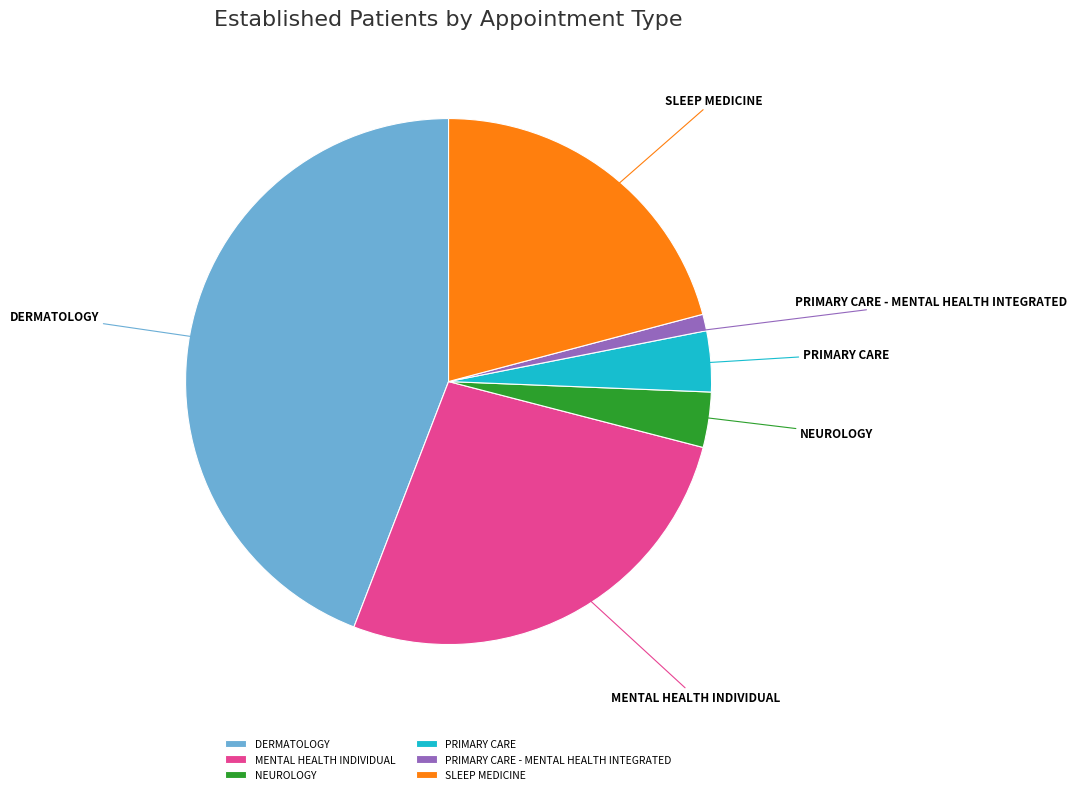

Is there any slice that represents more than half of the pie?

No